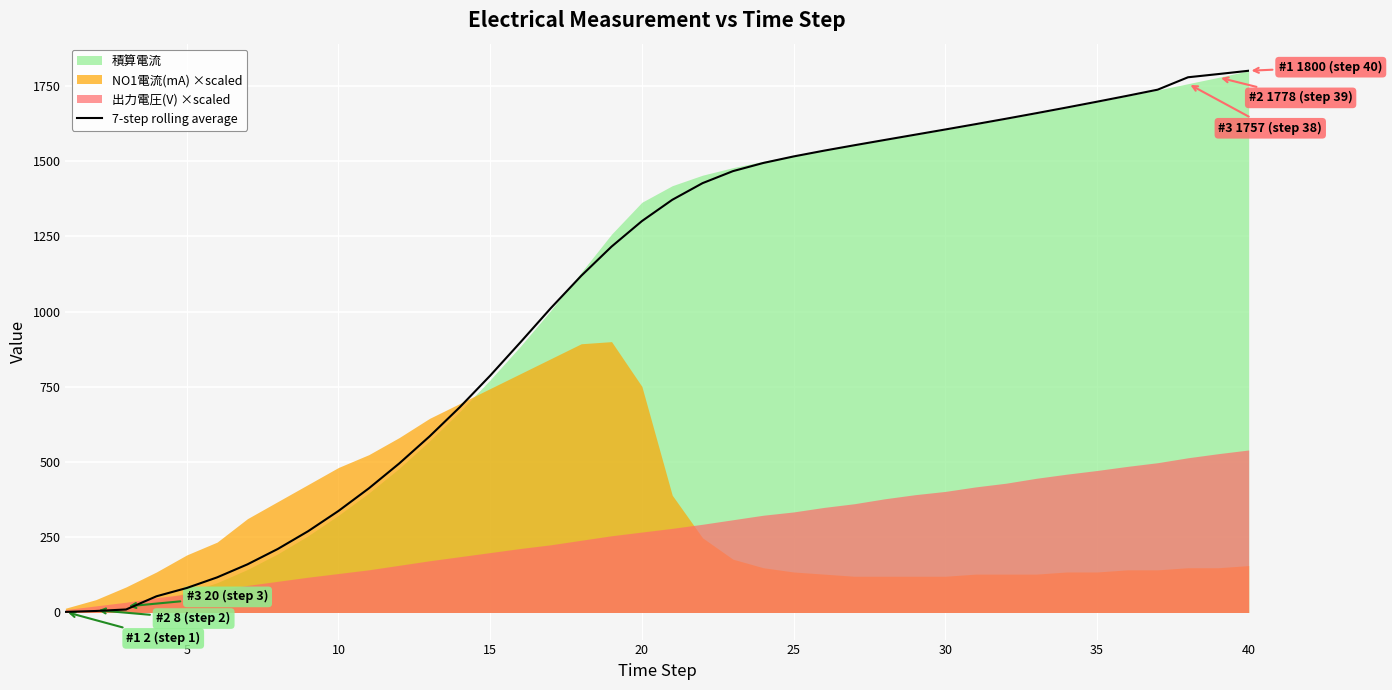

What is the value of the 23rd point from the left?

1466.4